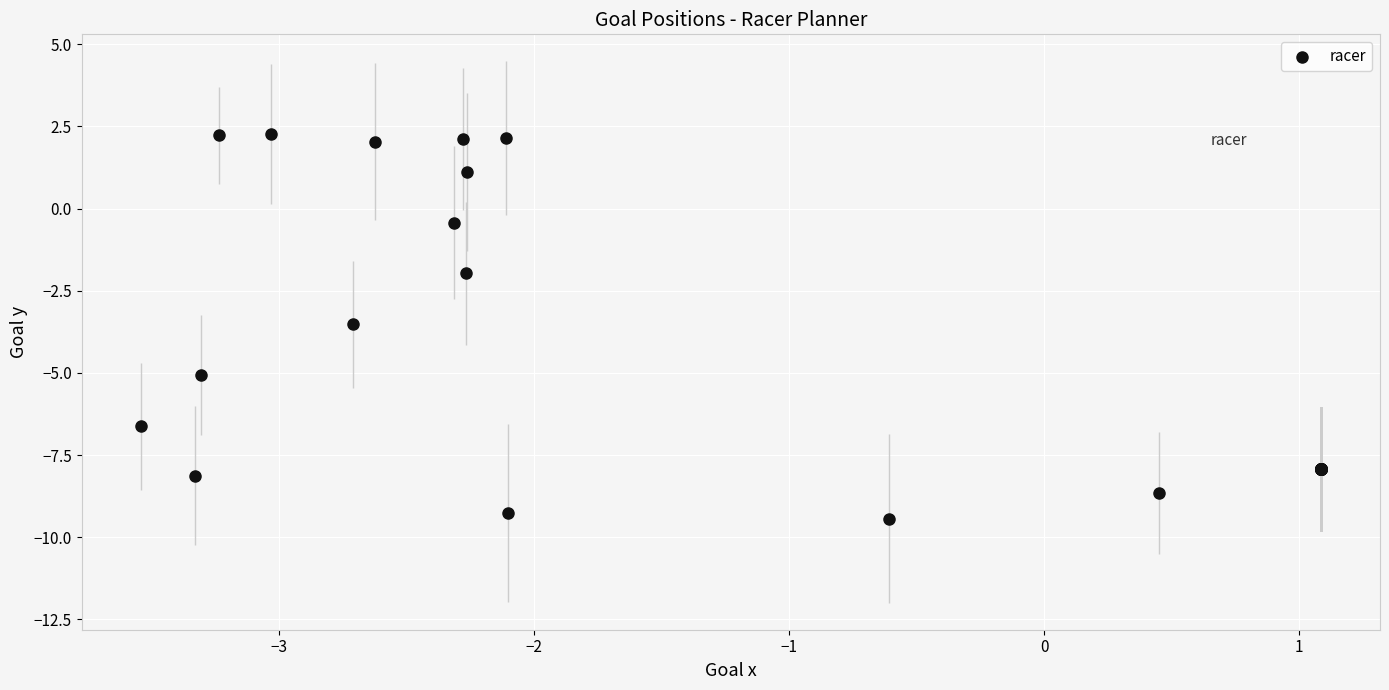

What Y value in the scatter plot is closest to -3?

-3.5